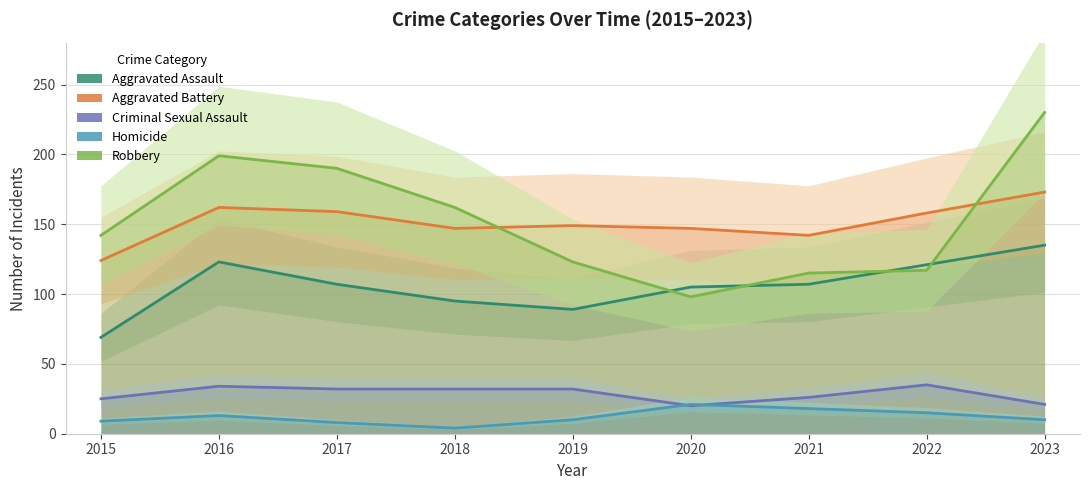

Rank the categories by Homicide value from lowest to highest.

2018, 2017, 2015, 2019, 2023, 2016, 2022, 2021, 2020